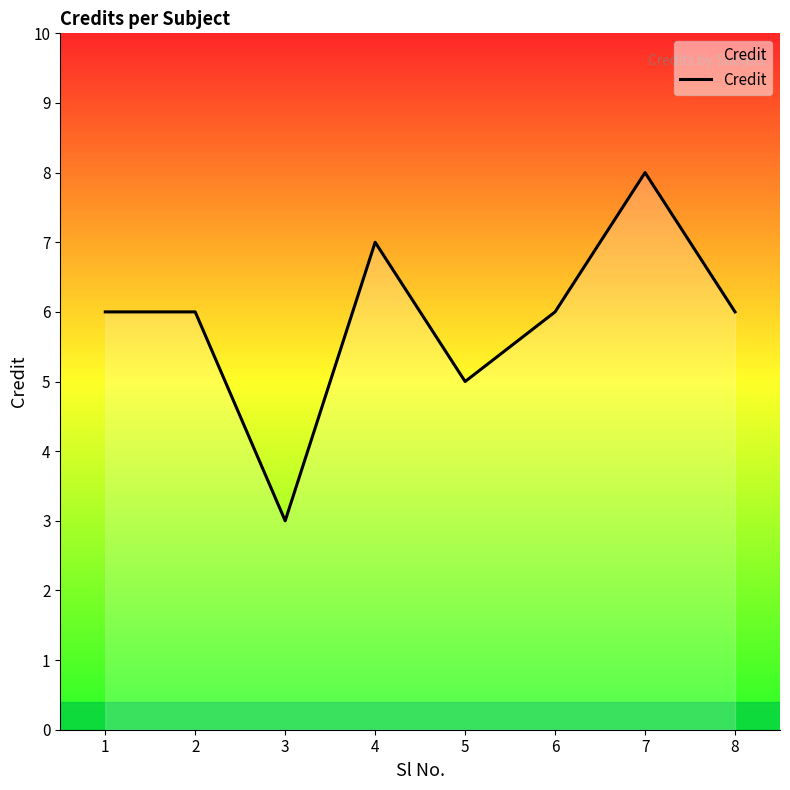

True or false: the data shows 10 at 8.

False